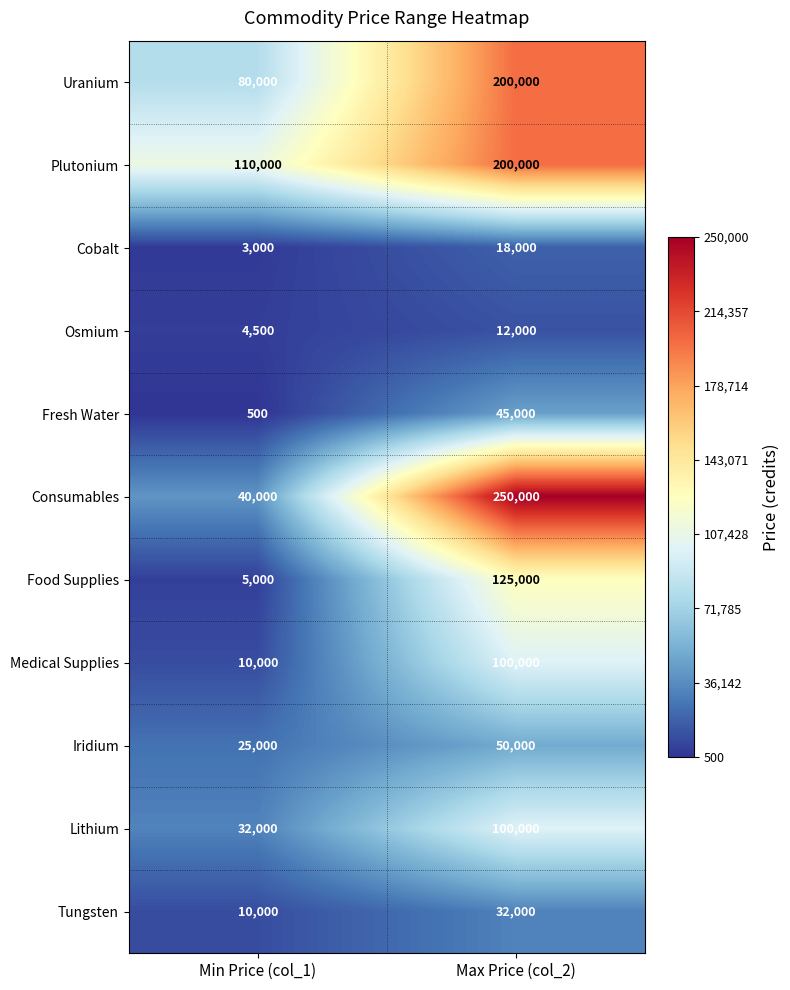

Which label corresponds to the largest value in the chart?

Max Price (col_2)